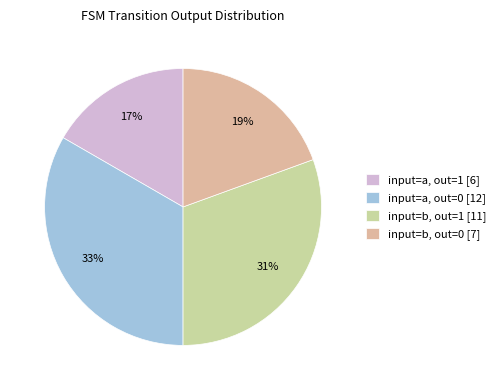

Count the number of slices in the pie.

4